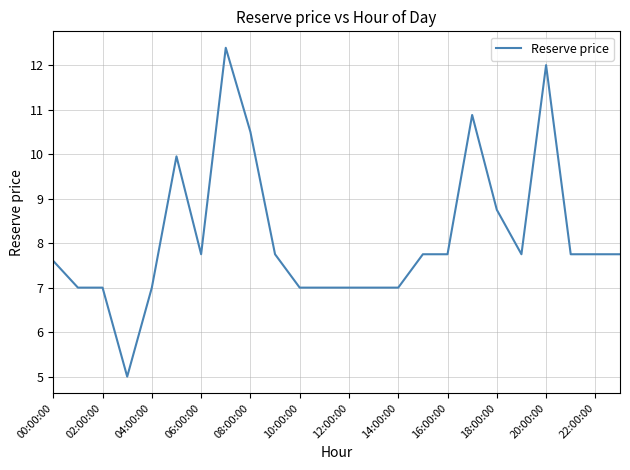

What is the greatest value displayed?

12.4